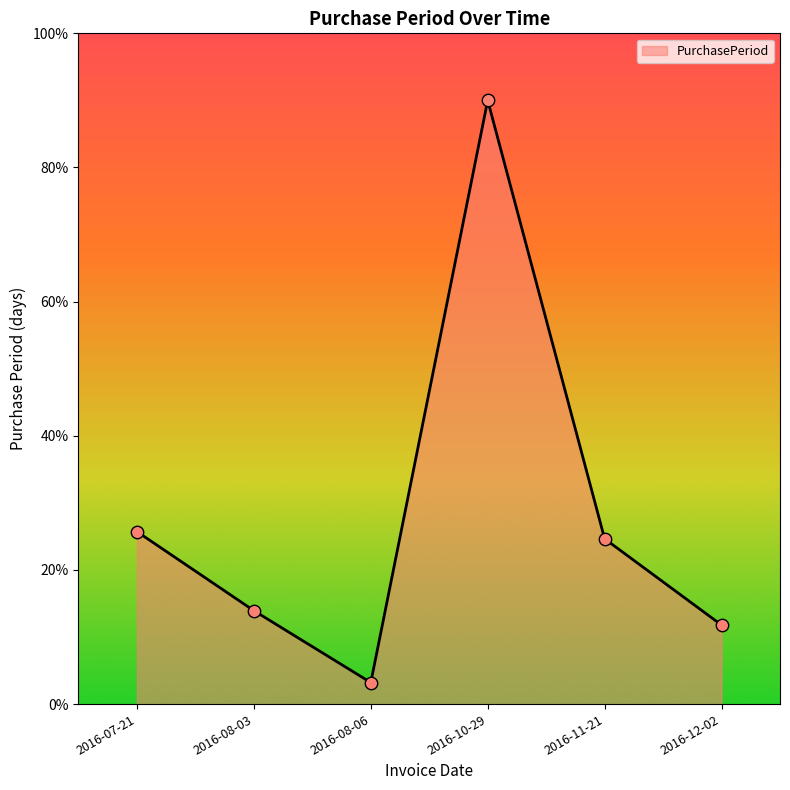

Between 2016-07-21 and 2016-08-03, which is larger?

2016-07-21